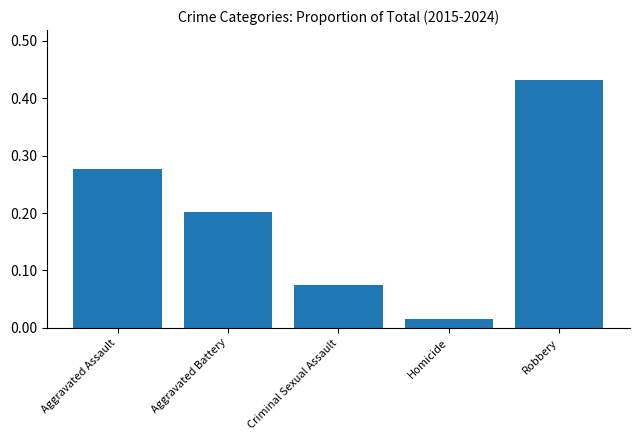

At which category does the chart reach its peak across all series?

Robbery